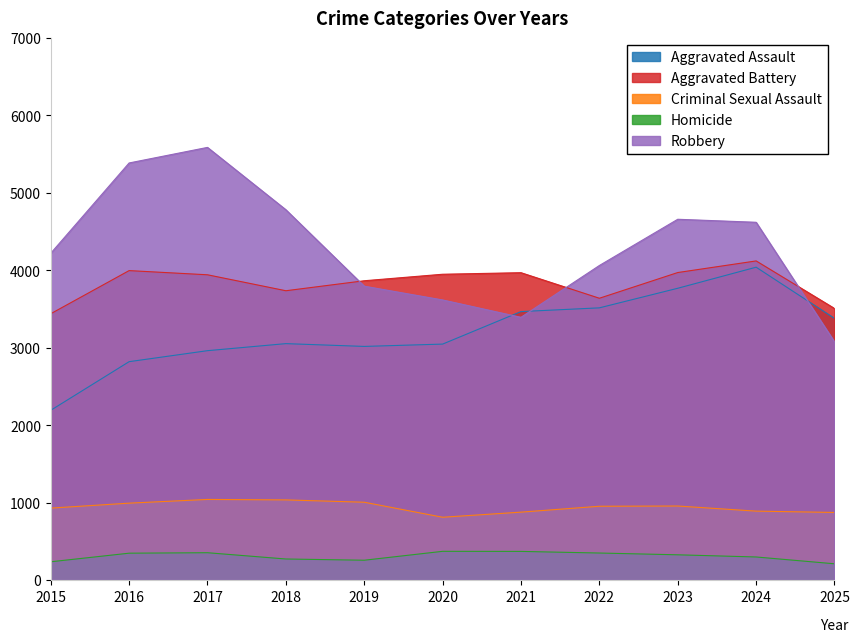

Rank the series by their maximum value, from lowest to highest.

Homicide, Criminal Sexual Assault, Aggravated Assault, Aggravated Battery, Robbery